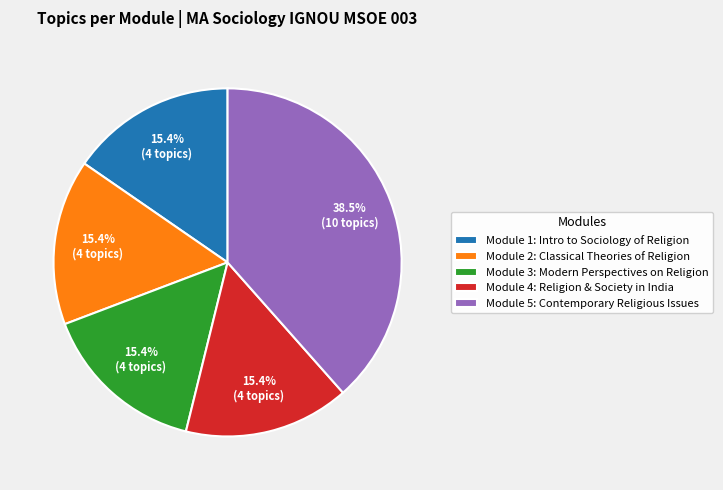

How much of the chart is everything except Module 5: Contemporary Religious Issues?

61.5%